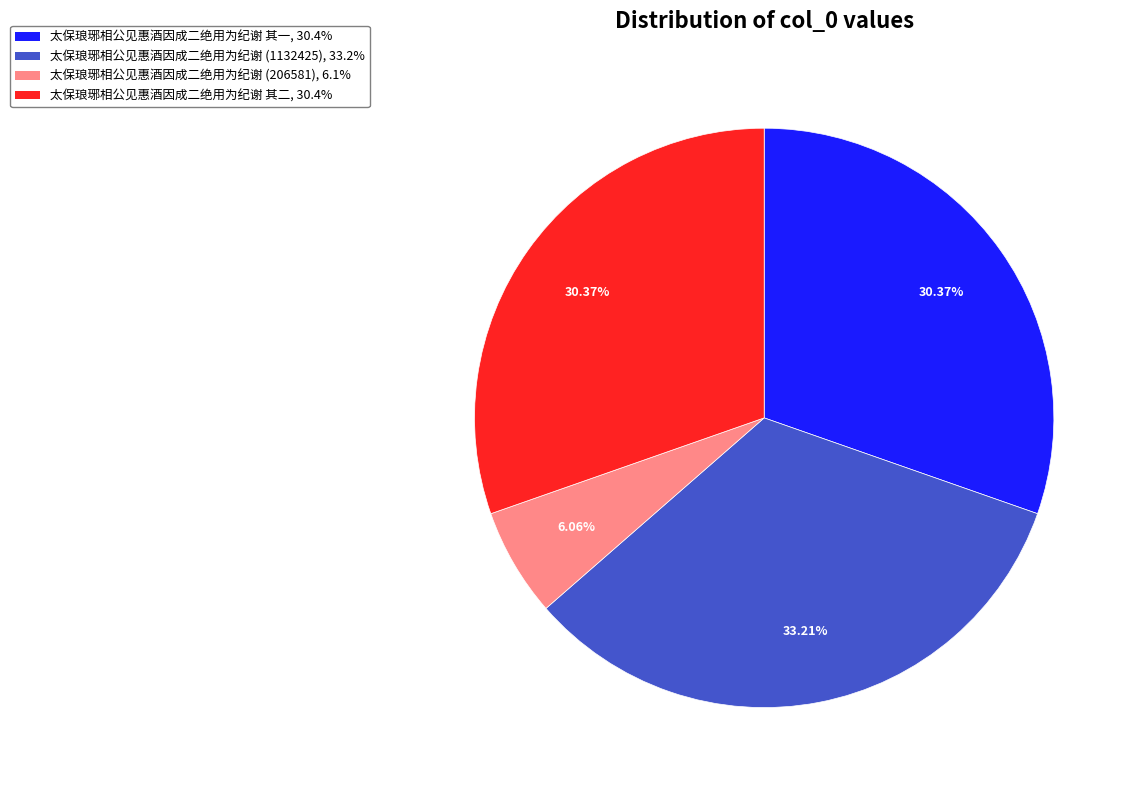

Combined, do 太保琅琊相公见惠酒因成二绝用为纪谢 其一, 30.4% and 太保琅琊相公见惠酒因成二绝用为纪谢 (1132425), 33.2% account for over 50%?

Yes